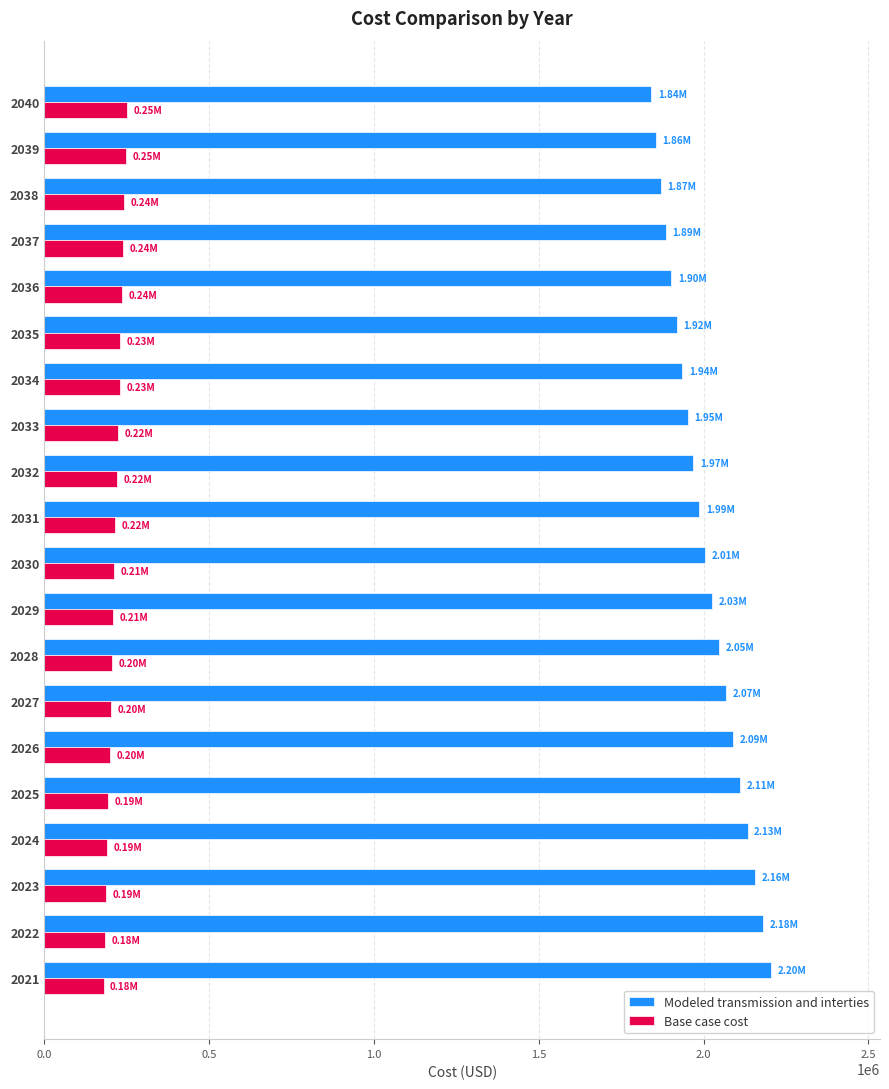

Rank the series by their maximum value, from lowest to highest.

Base case cost, Modeled transmission and interties